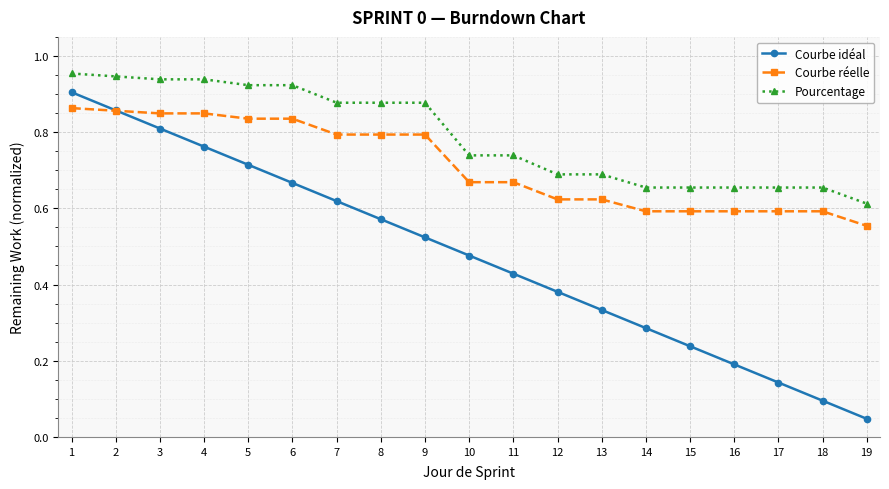

Which series has the widest spread of values?

Courbe idéal